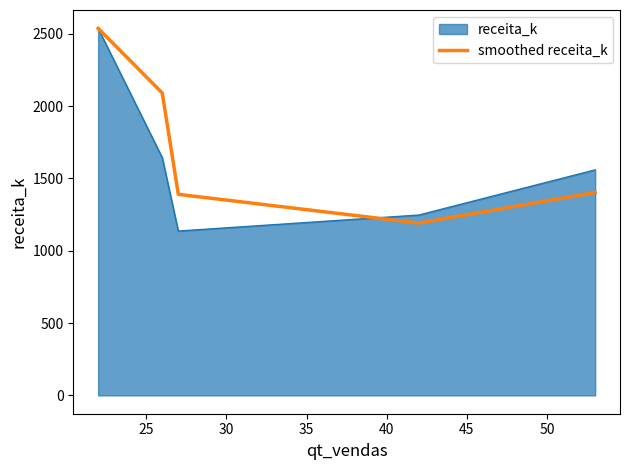

Does the chart have visible grid lines?

No